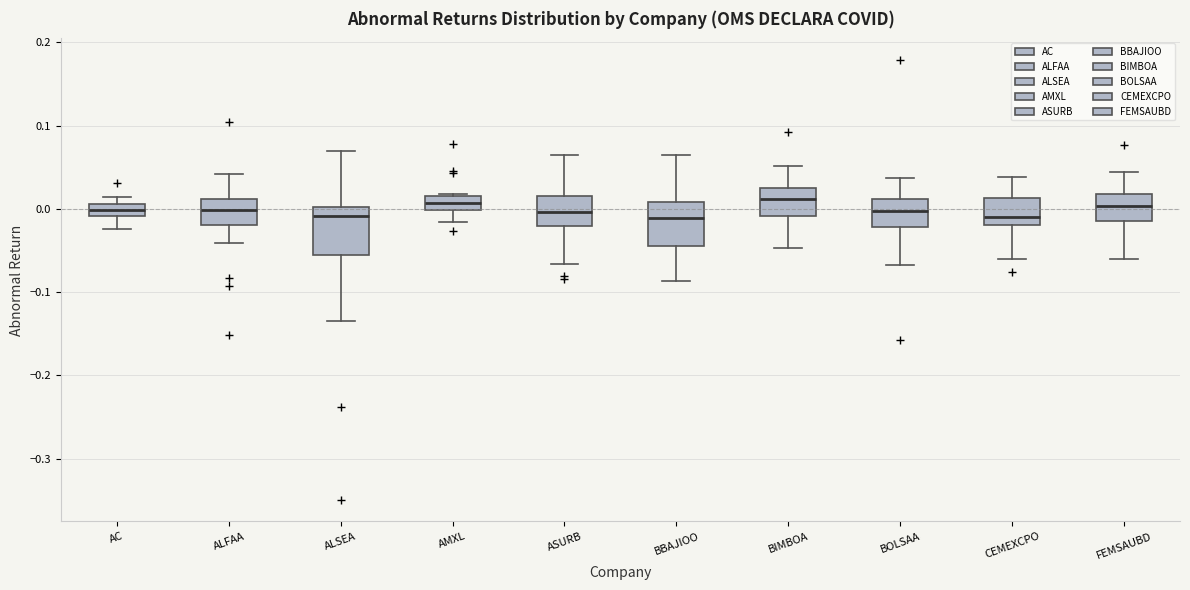

Where does the upper whisker of the box for ALSEA end on the y-axis? The values are not printed on the chart, so give them approximately, as read against the axis.

0.07